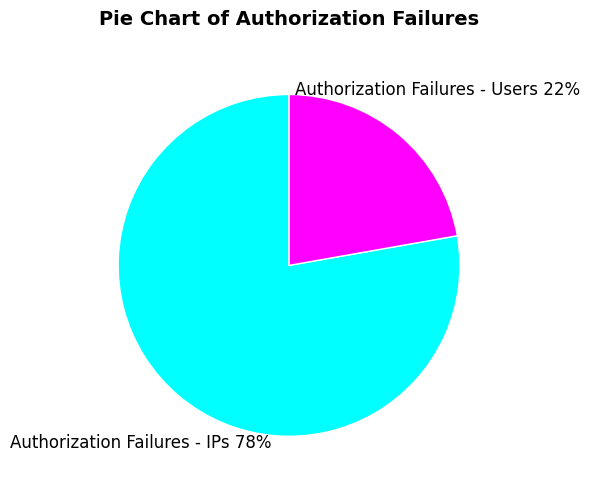

Do Authorization Failures - IPs and Authorization Failures - Users together represent more than half of the pie?

Yes